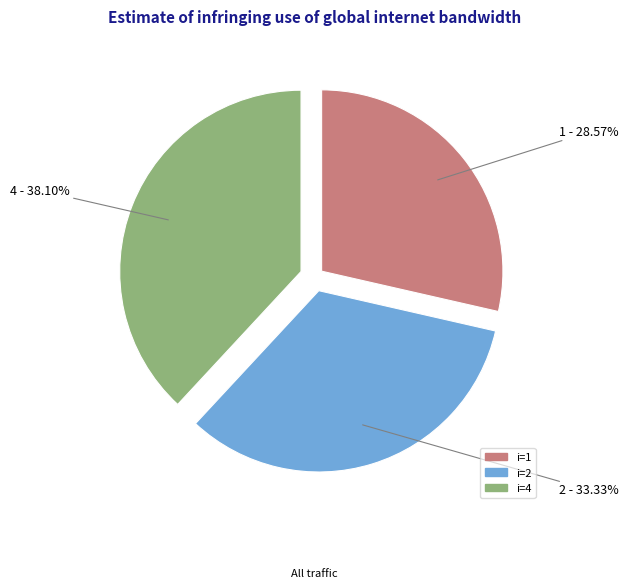

To the nearest percent, what is the average slice percentage?

33%